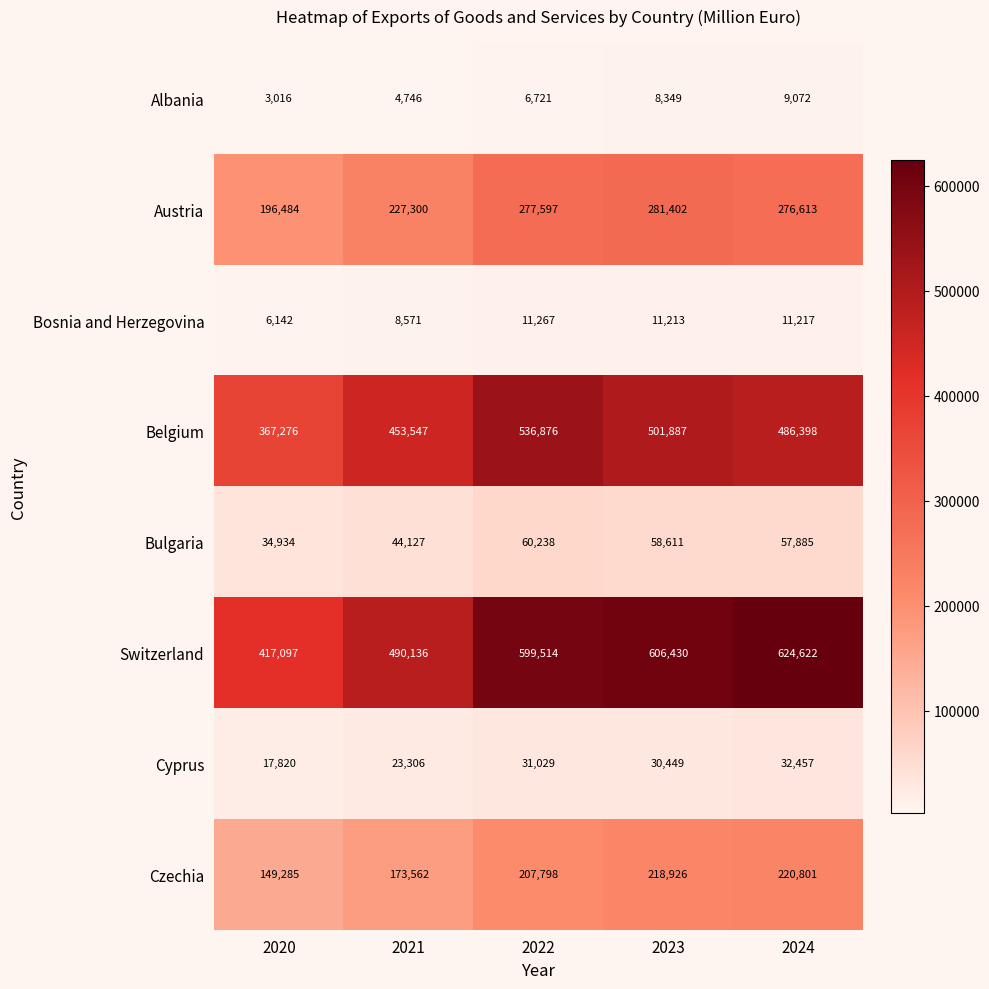

Count the number of categories in the chart.

5